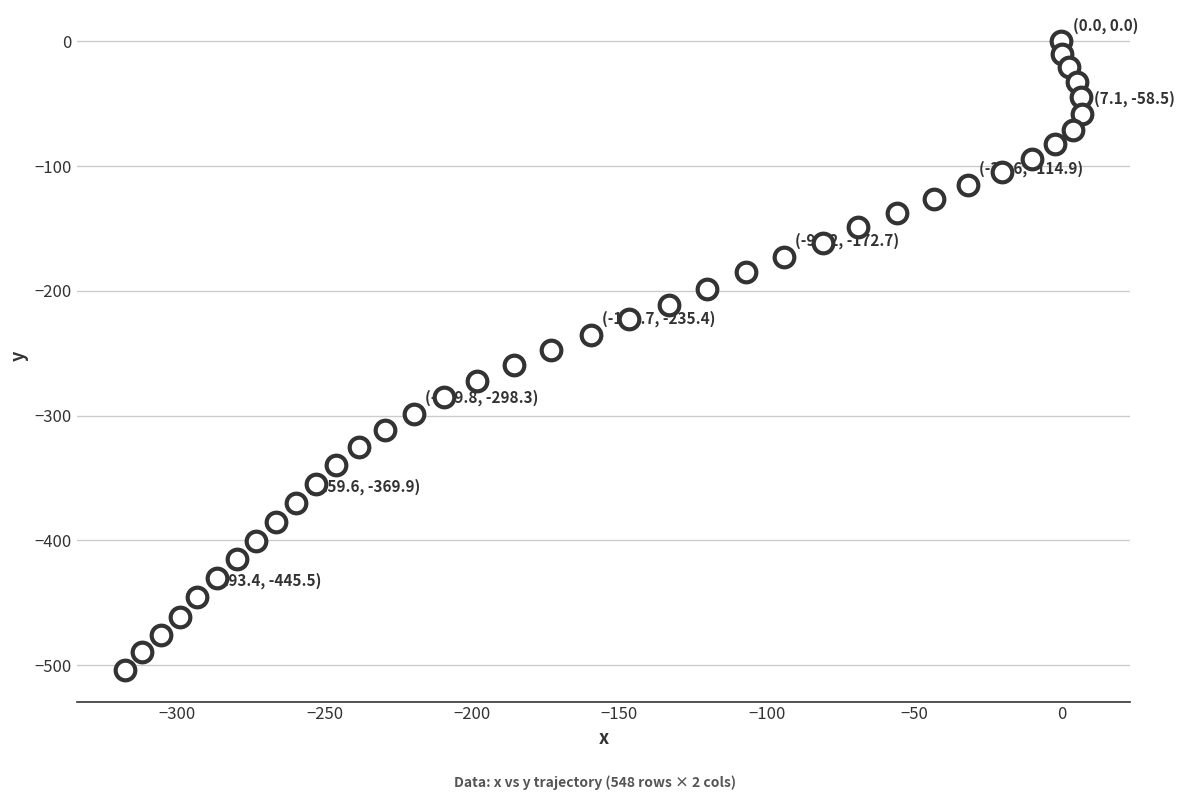

What is the range of Y values (max minus min)?

504.0